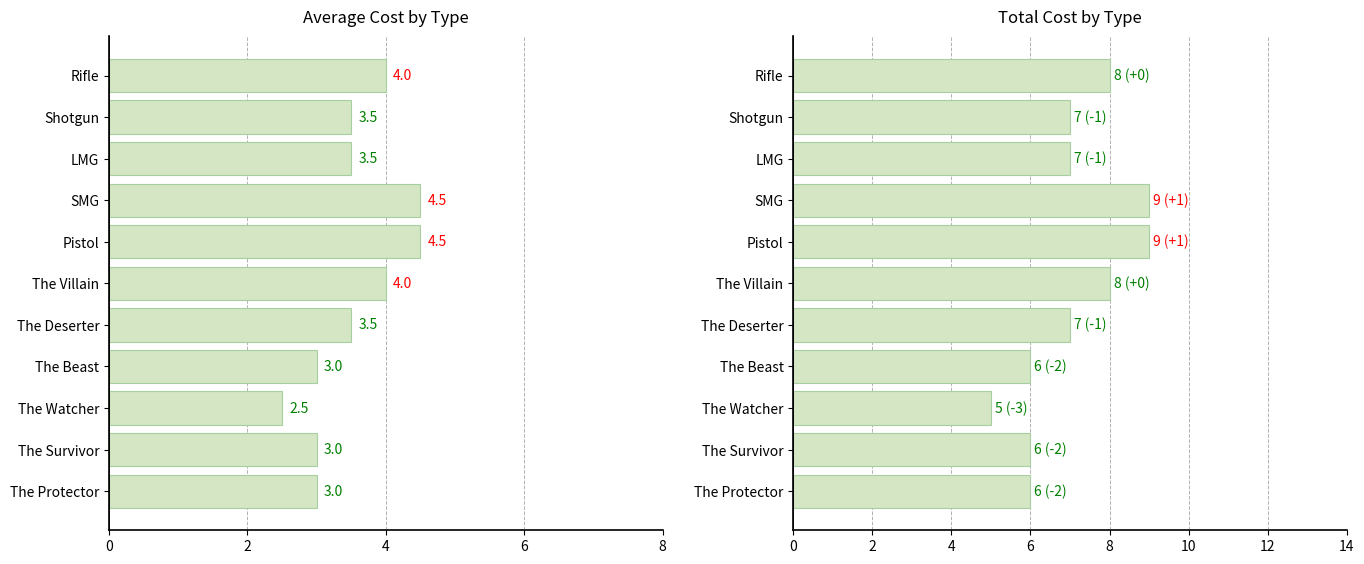

What are all the series names shown in the legend?

Avg Cost, Total Cost